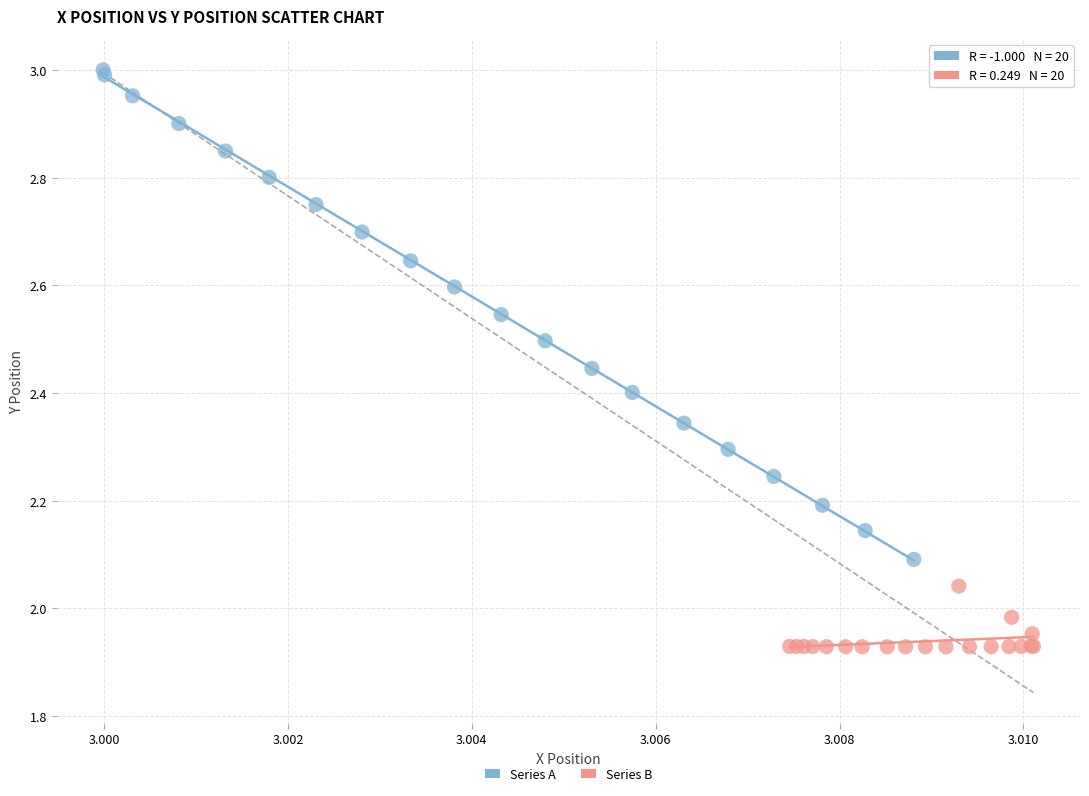

Which series reaches the maximum Y coordinate?

Series A